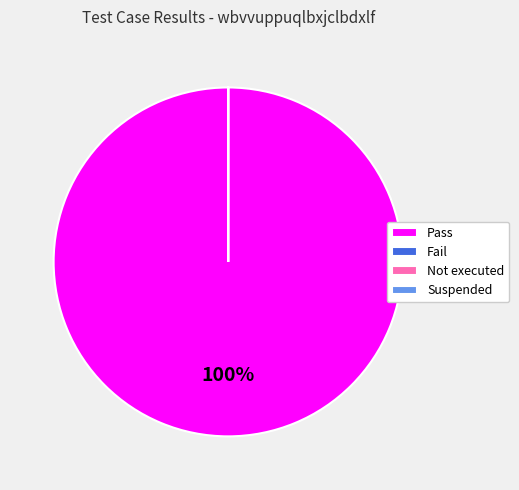

Which slice is the largest?

Pass